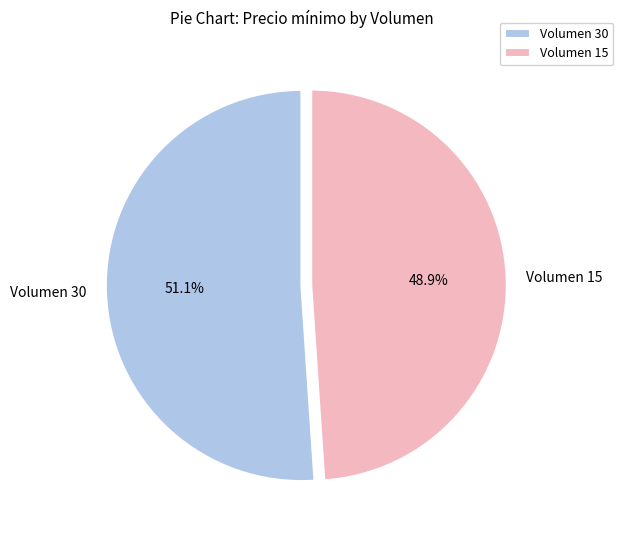

Combined, do Volumen 15 and Volumen 30 account for over 50%?

Yes